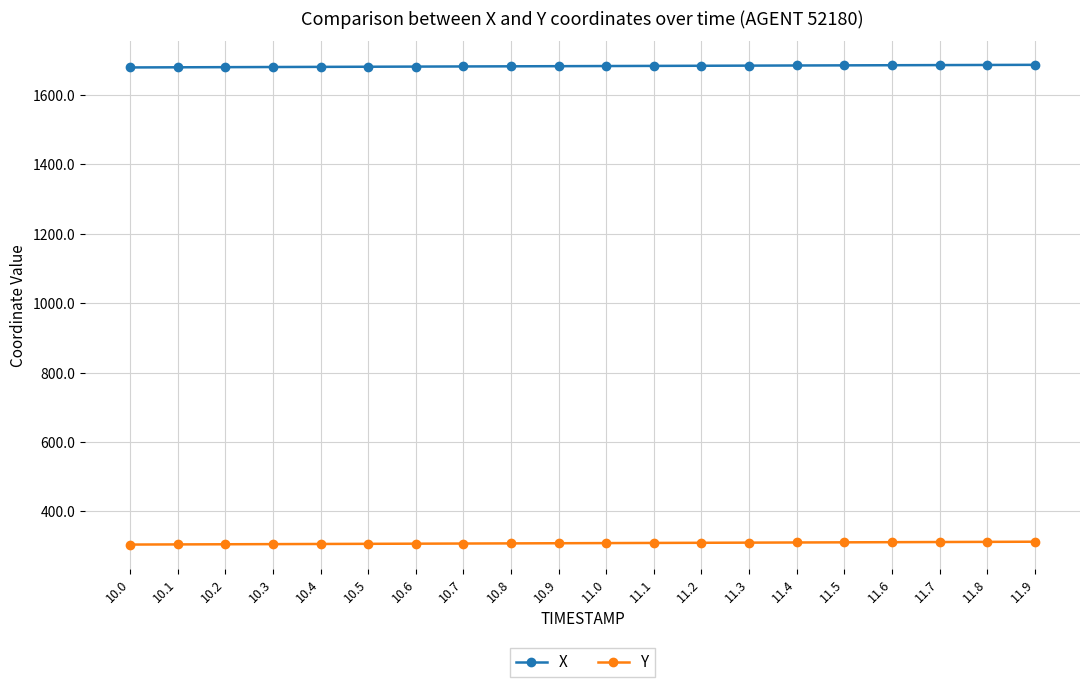

What is the spread (max minus min) of values at 11.8?

1373.3